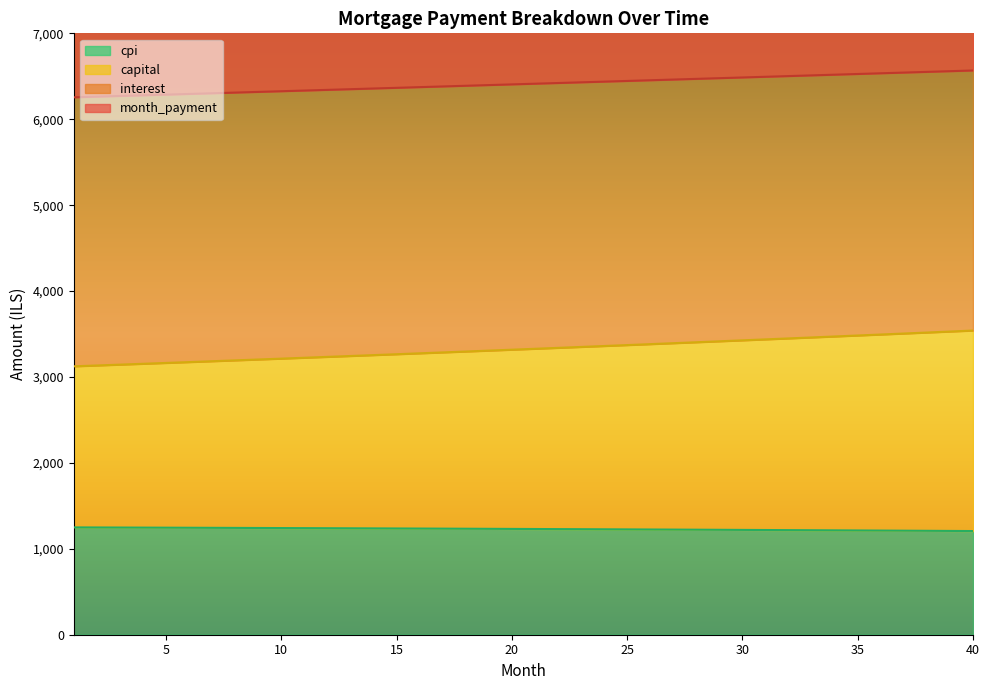

What is the lowest value of the cpi series?

1206.7